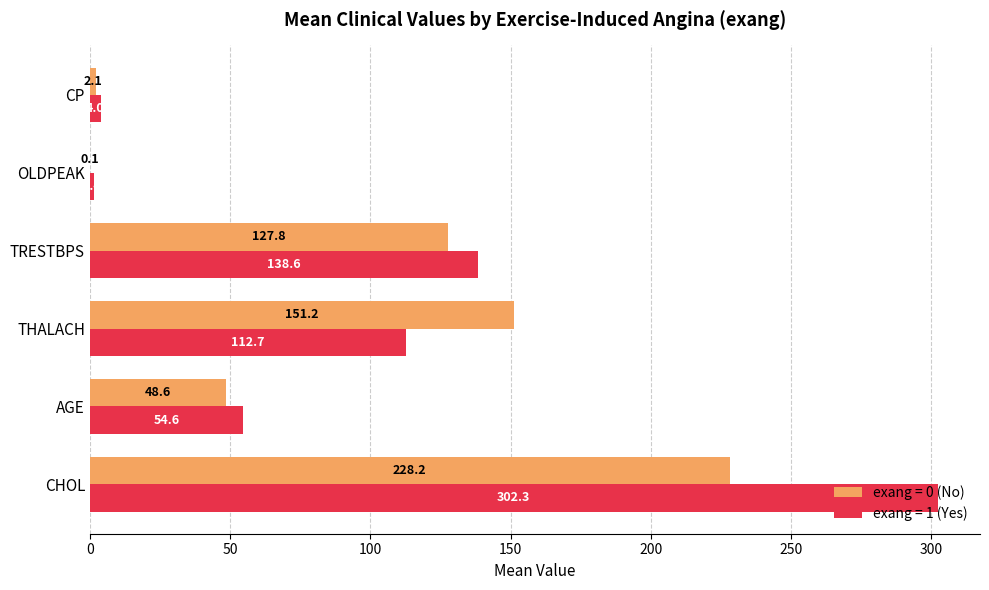

Count the number of data series in this chart.

2